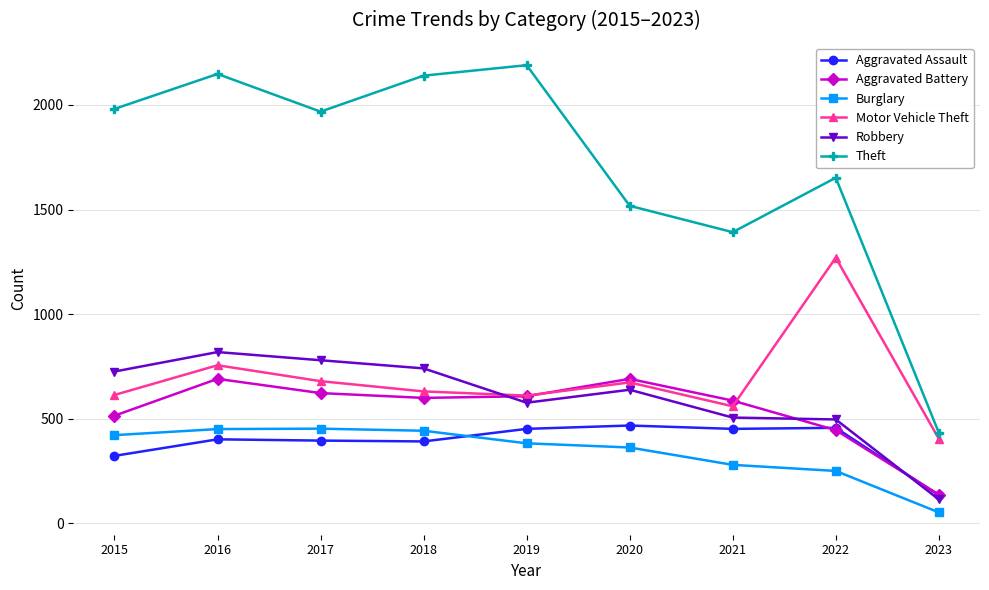

Is the value of Motor Vehicle Theft at 2017 greater than the value of Aggravated Battery at 2023?

Yes